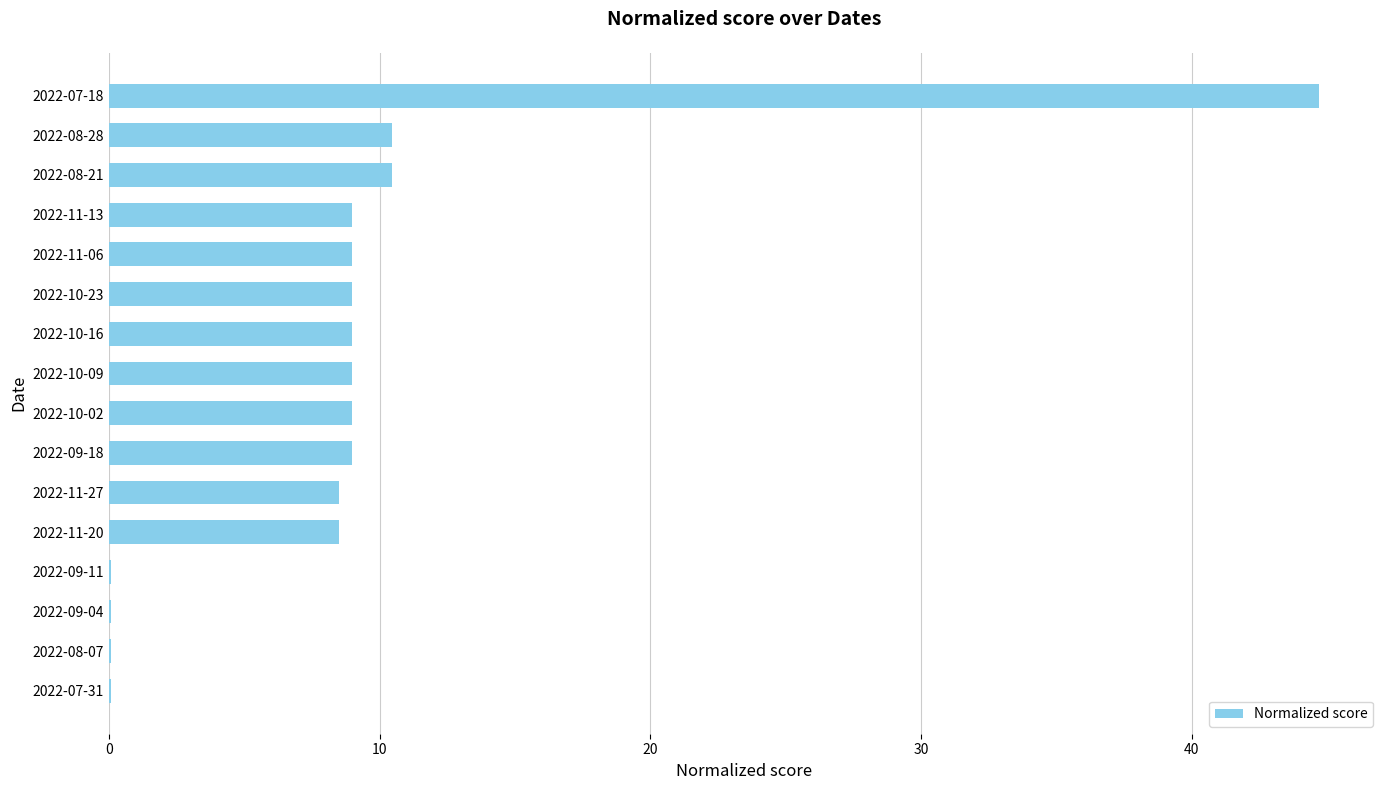

Is it true that the value at 2022-09-18 is 9.0?

True